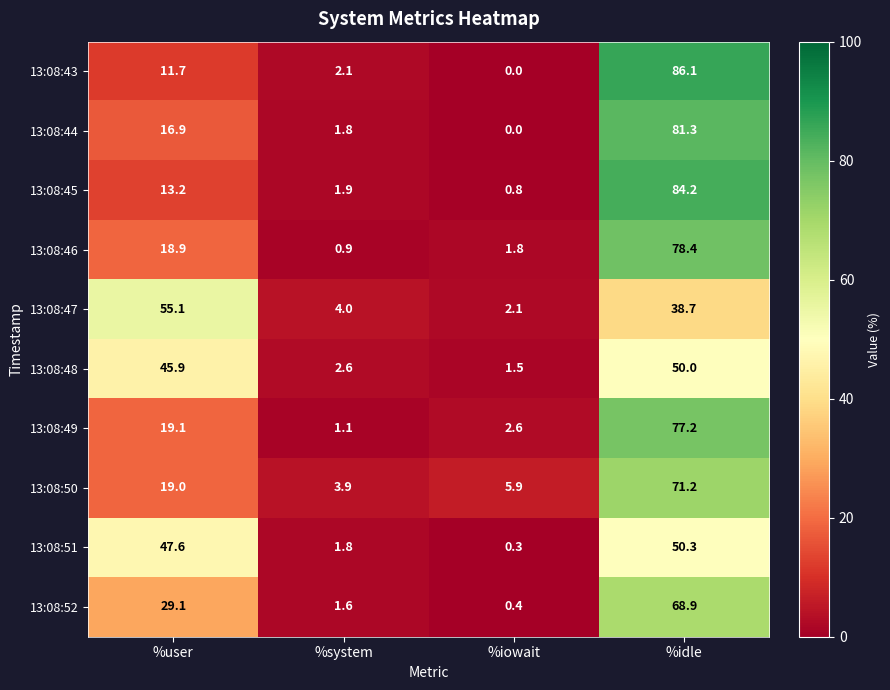

The 13:08:51 series shows 50.3 at %idle. True or false?

True